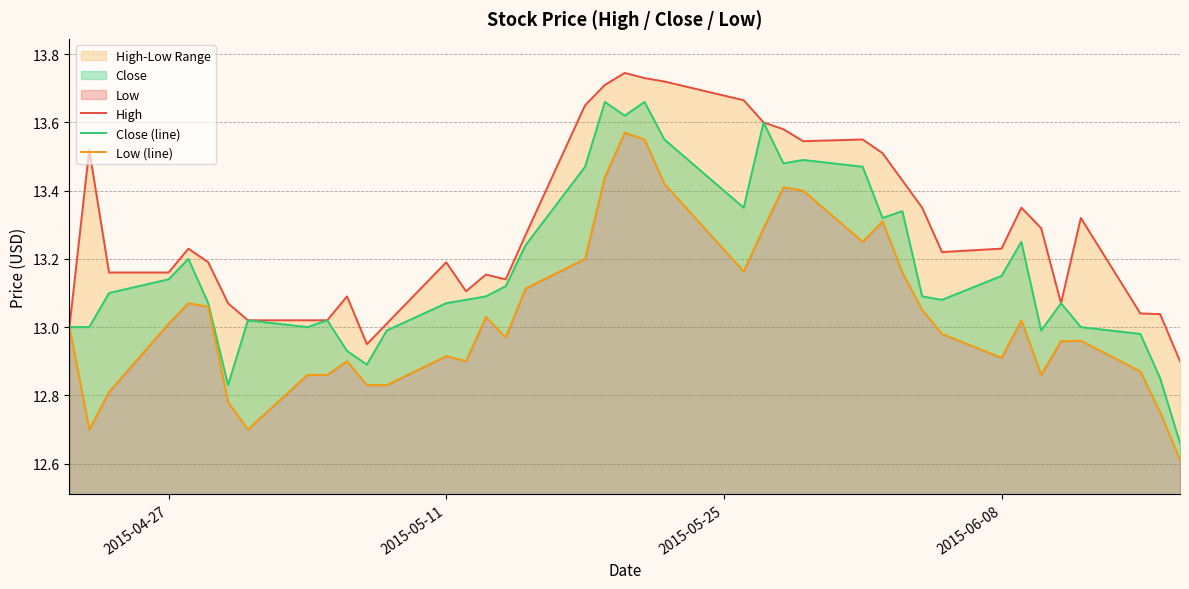

How many values in the Low (line) series exceed 13?

19